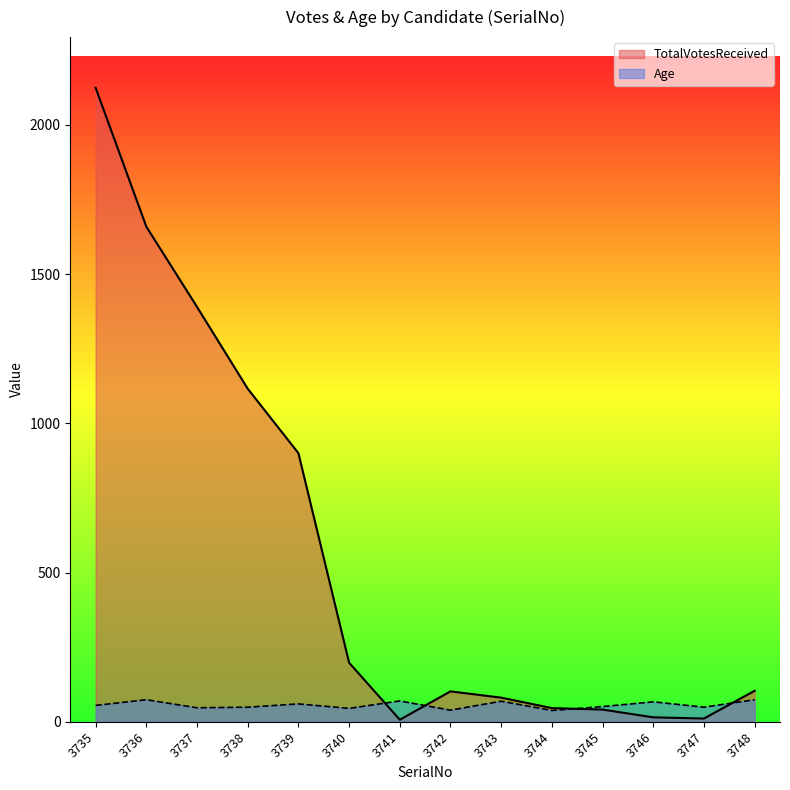

What is the value of the Age point at the 8th from the left?

39